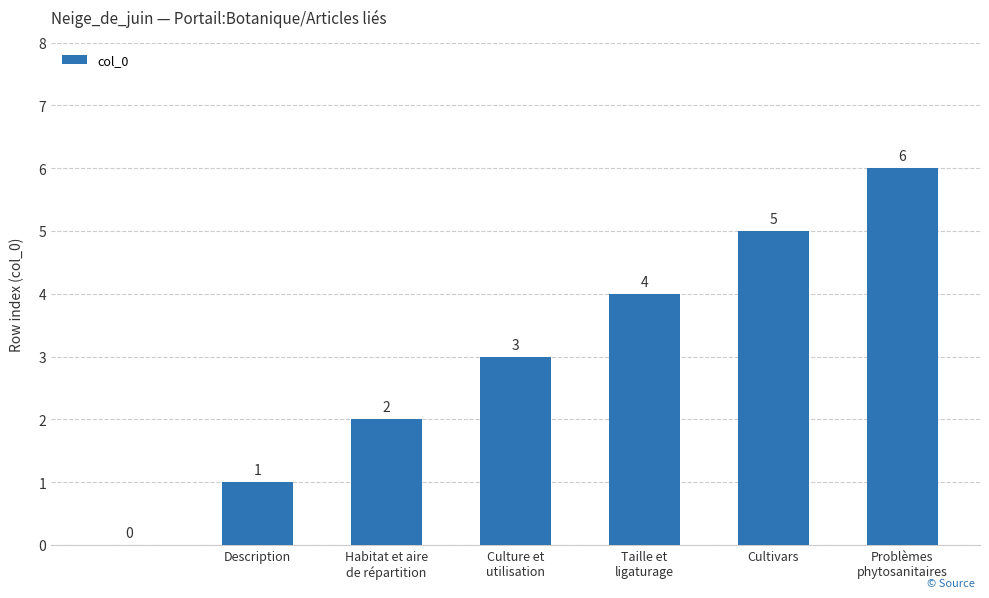

How many values are between 1 and 5?

5